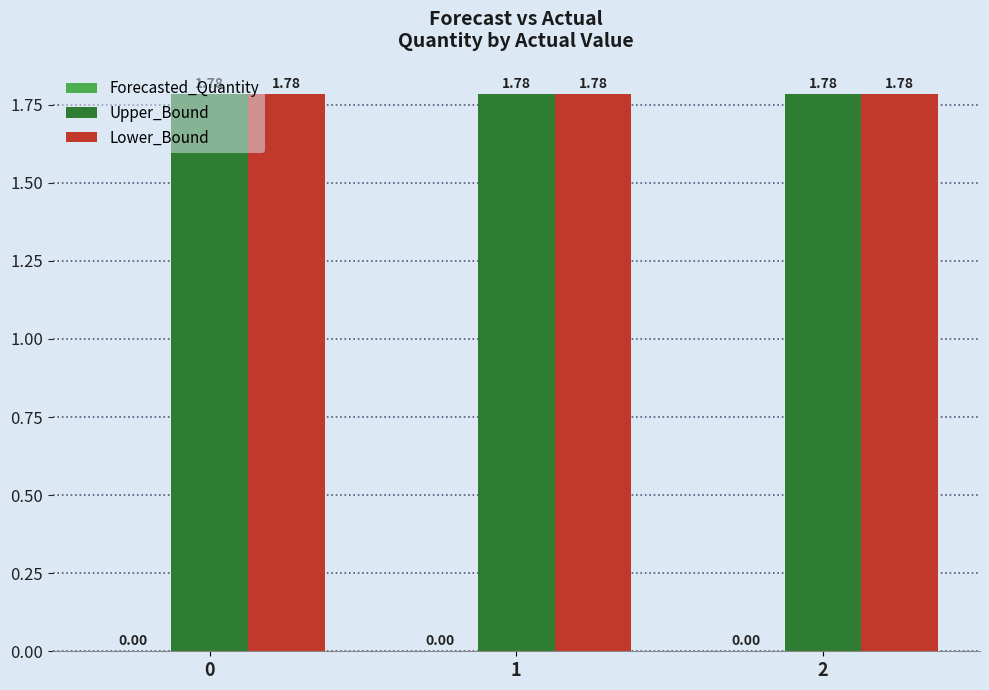

True or false: Upper_Bound has a value of 3.1 at 0.

False